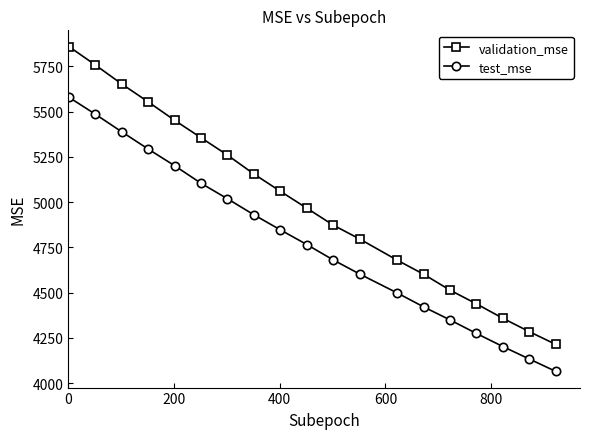

Which series has the largest total across all categories?

validation_mse